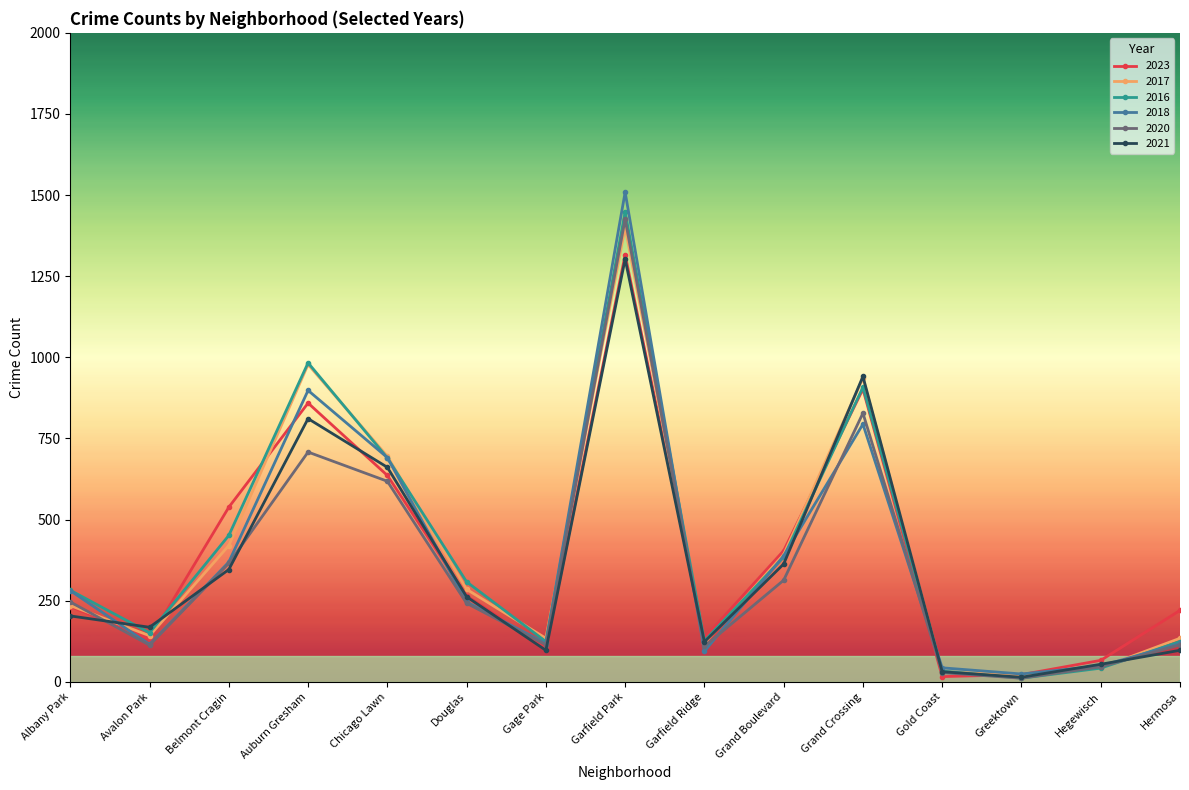

The value of 2023 at Grand Crossing is 902. True or false?

True